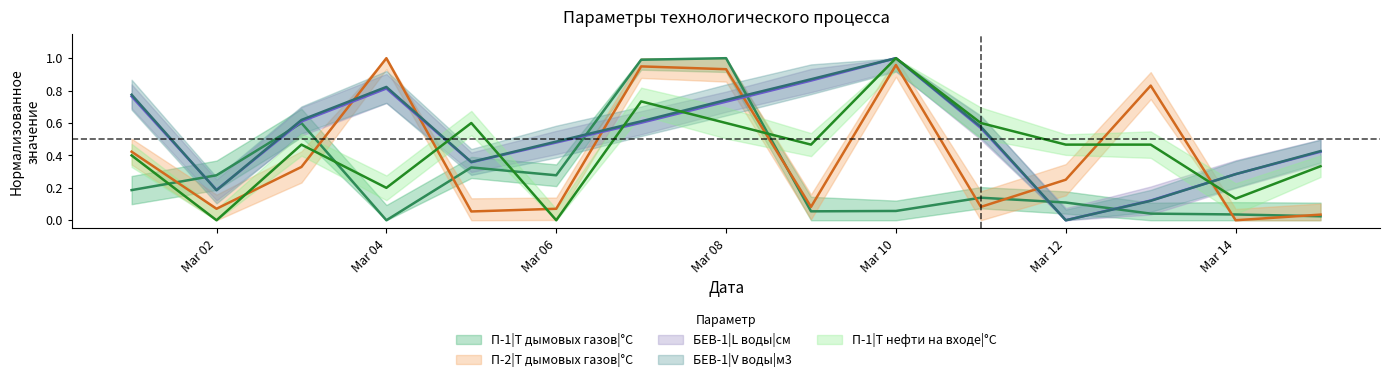

How many intersections are there between П-1|Т нефти на входе|°С and П-1|Т дымовых газов|°С?

4